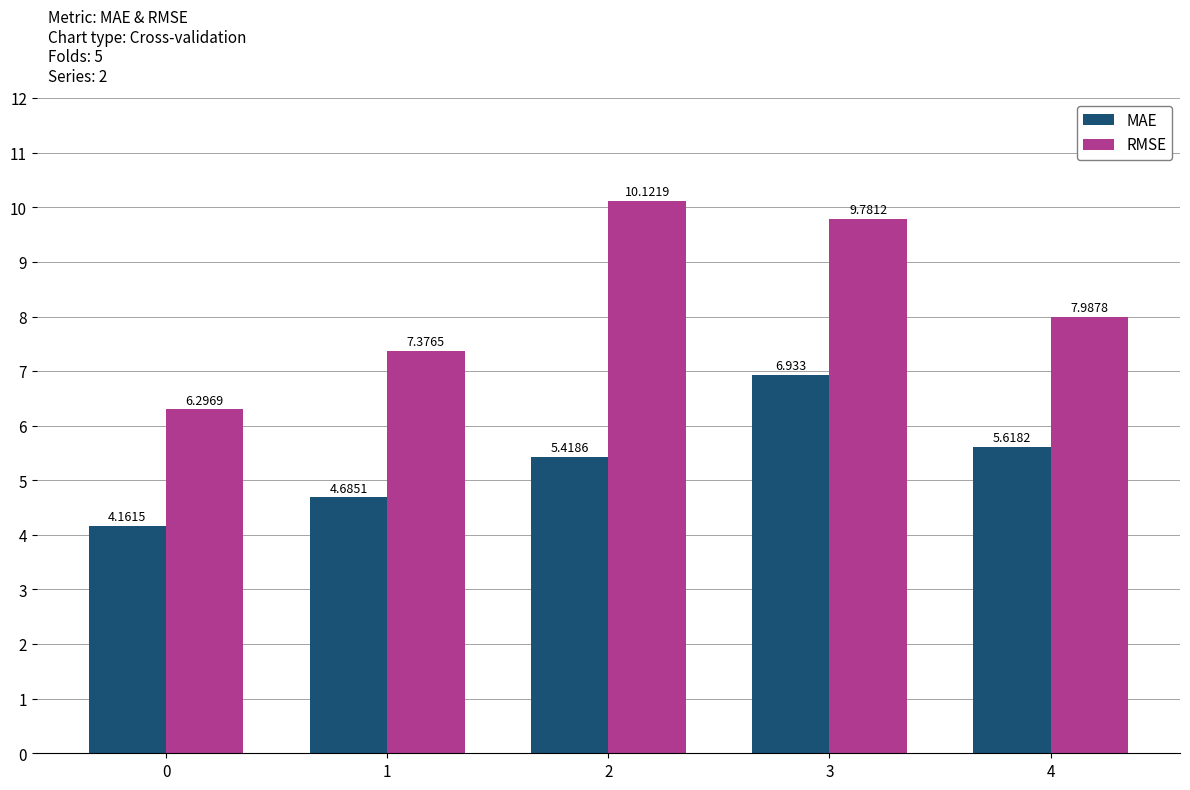

How many bars are there in total?

10